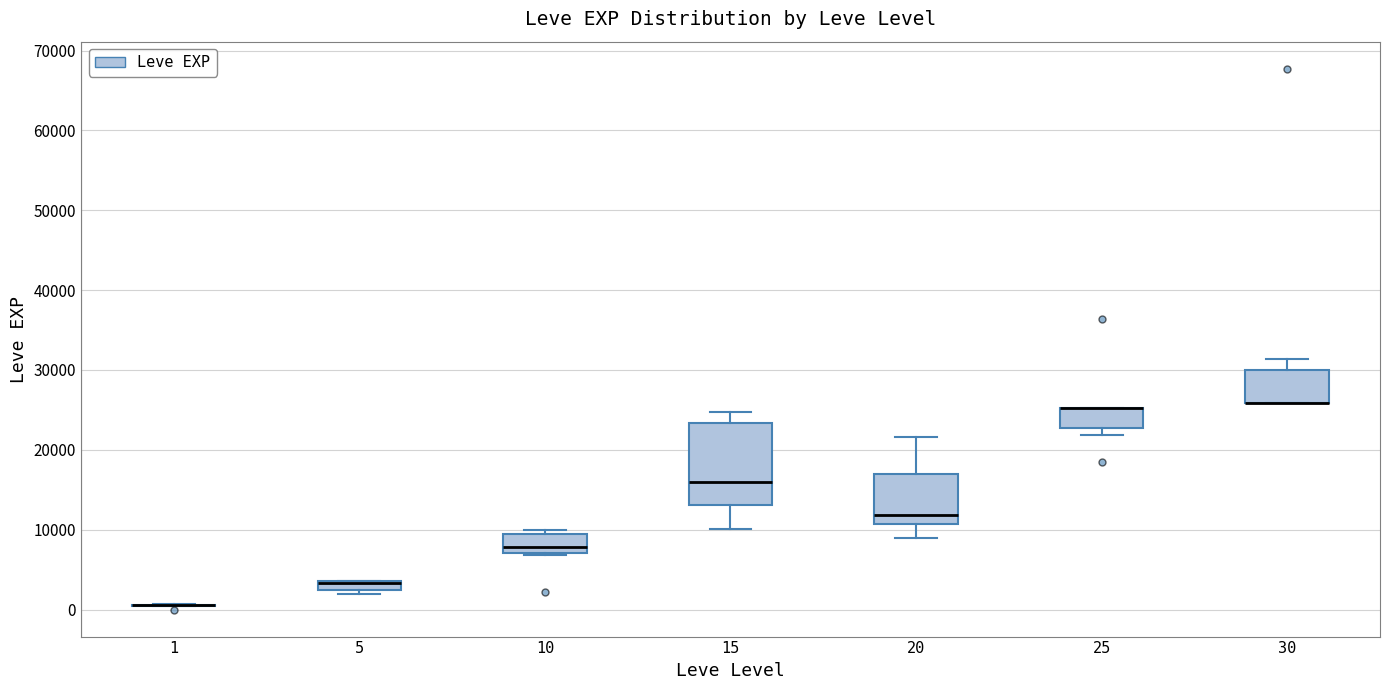

Where does the median line of the box at x = 10 sit on the y-axis? The values are not printed on the chart, so give them approximately, as read against the axis.

8000